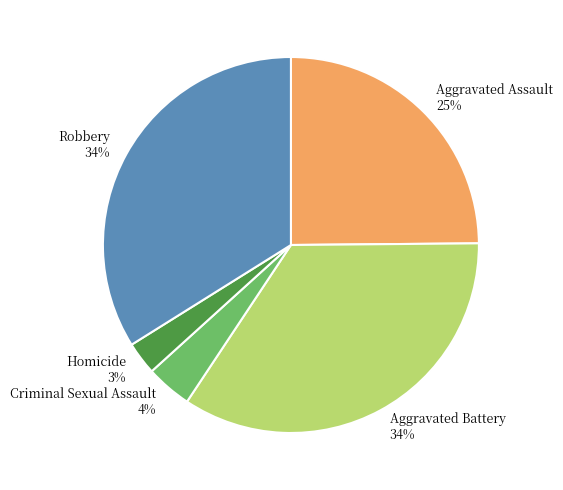

Do Aggravated Battery and Criminal Sexual Assault together represent more than half of the pie?

No